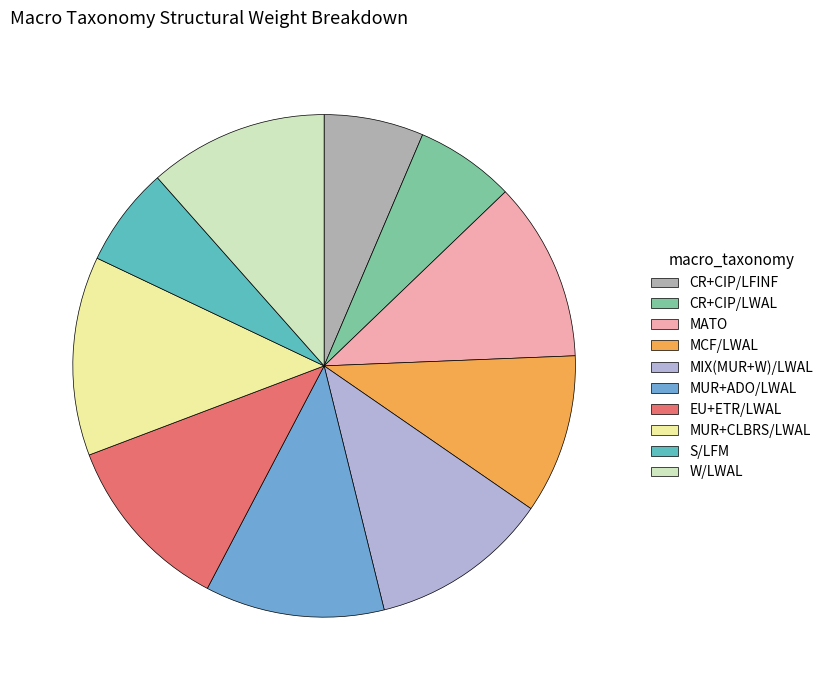

Is it true that MCF/LWAL is 1% of the pie?

False